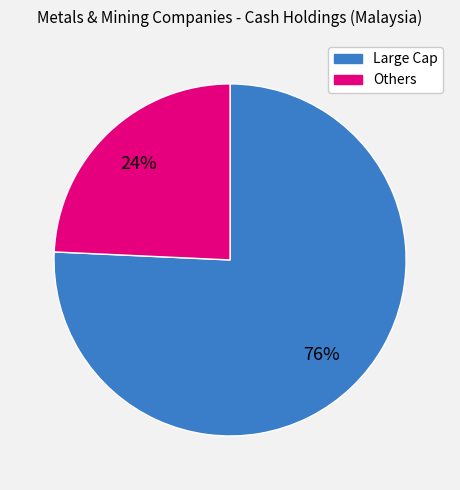

Does any single category account for the majority?

Yes